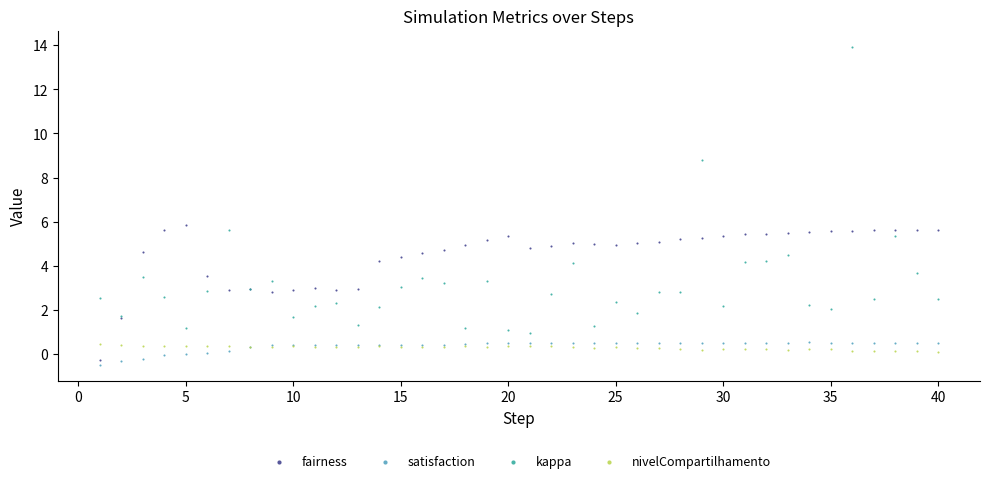

Which series has the largest Y range (max minus min)?

kappa